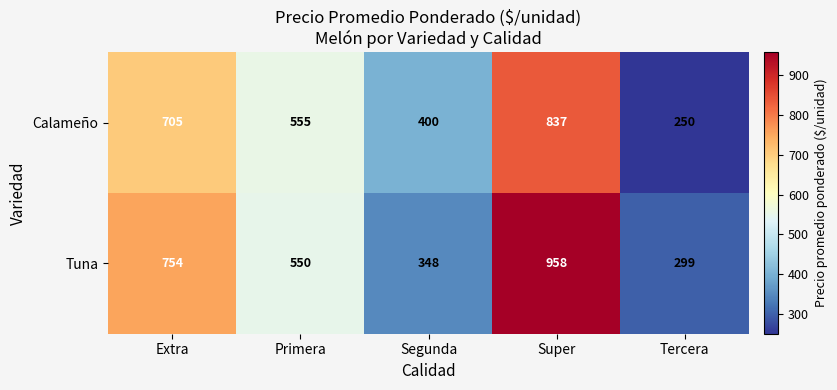

At which category is the sum across all series the highest?

Super